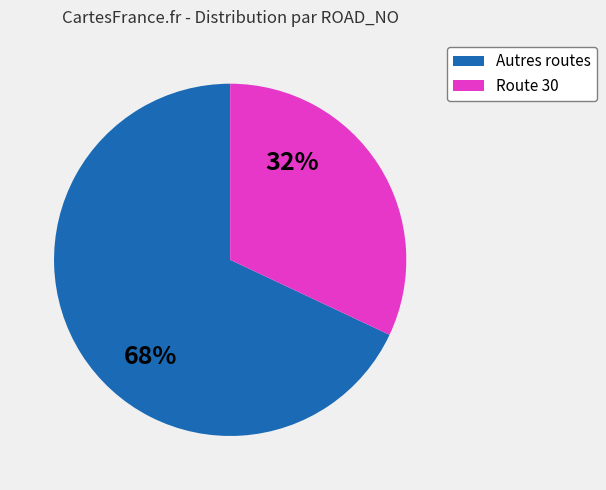

To the nearest percent, what is the difference between the largest and smallest slice percentages?

36%